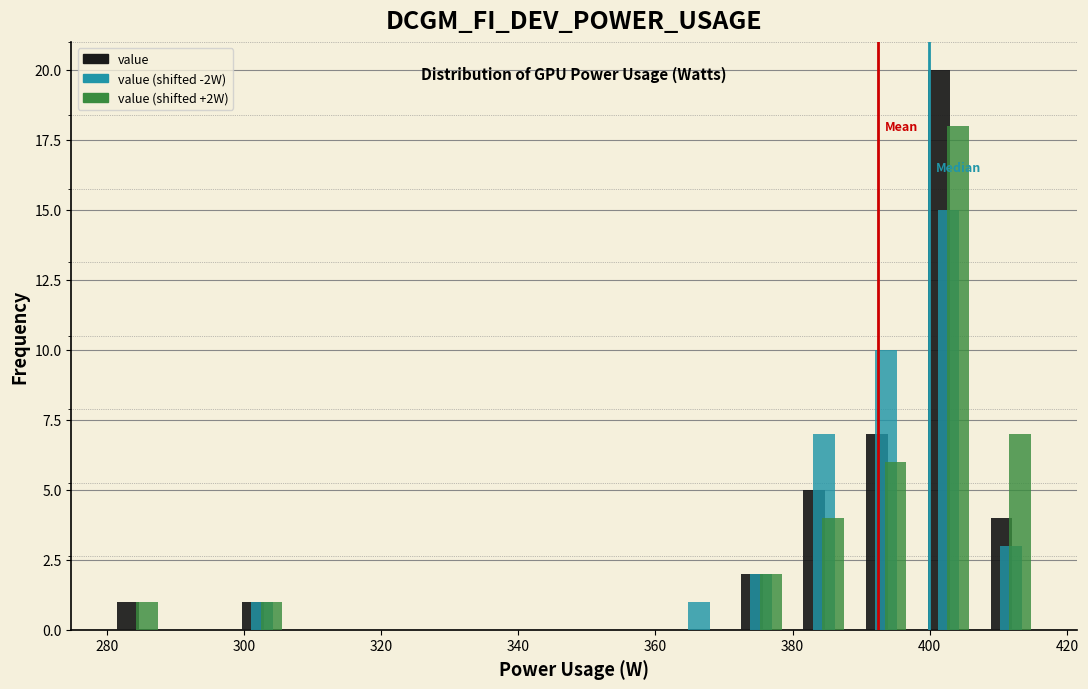

What is the height of the value bar covering 408 to 416 on the x-axis? Neither the bar edges nor the heights are printed on the chart, so give them approximately, as read against the axes.

4